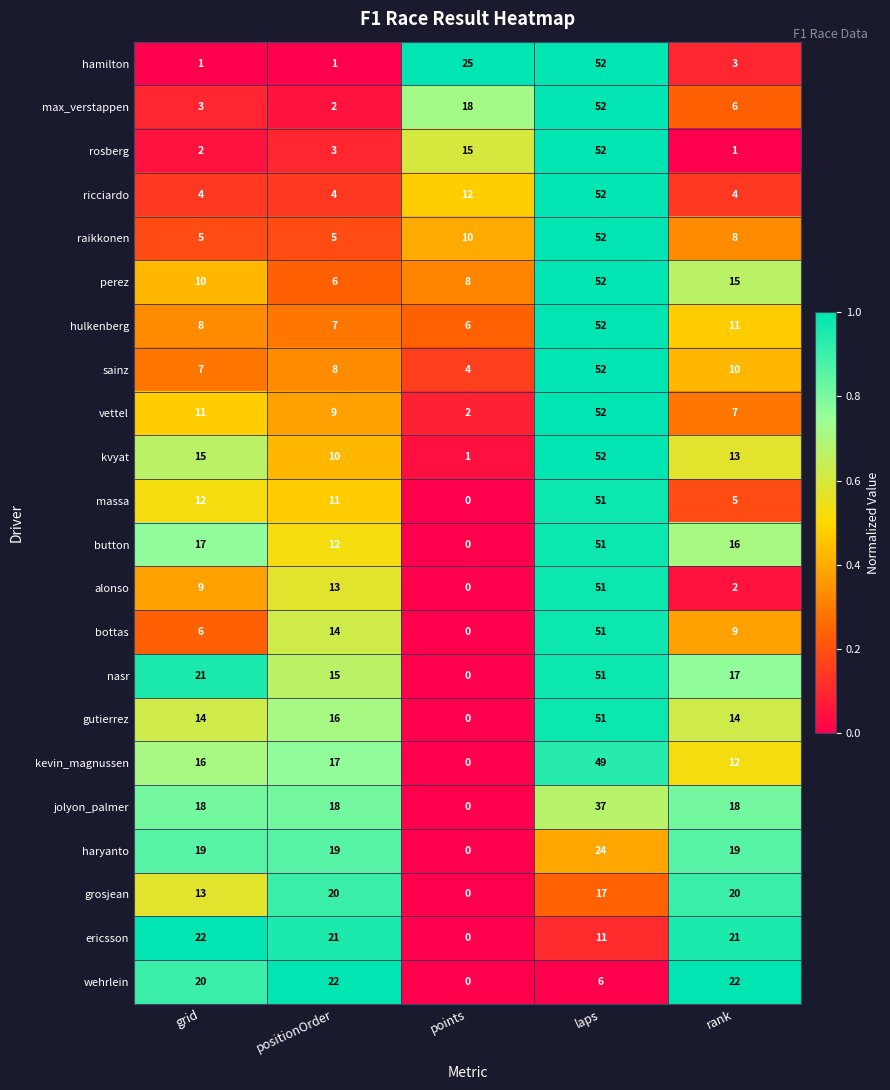

The value of gutierrez at grid is 14. True or false?

True